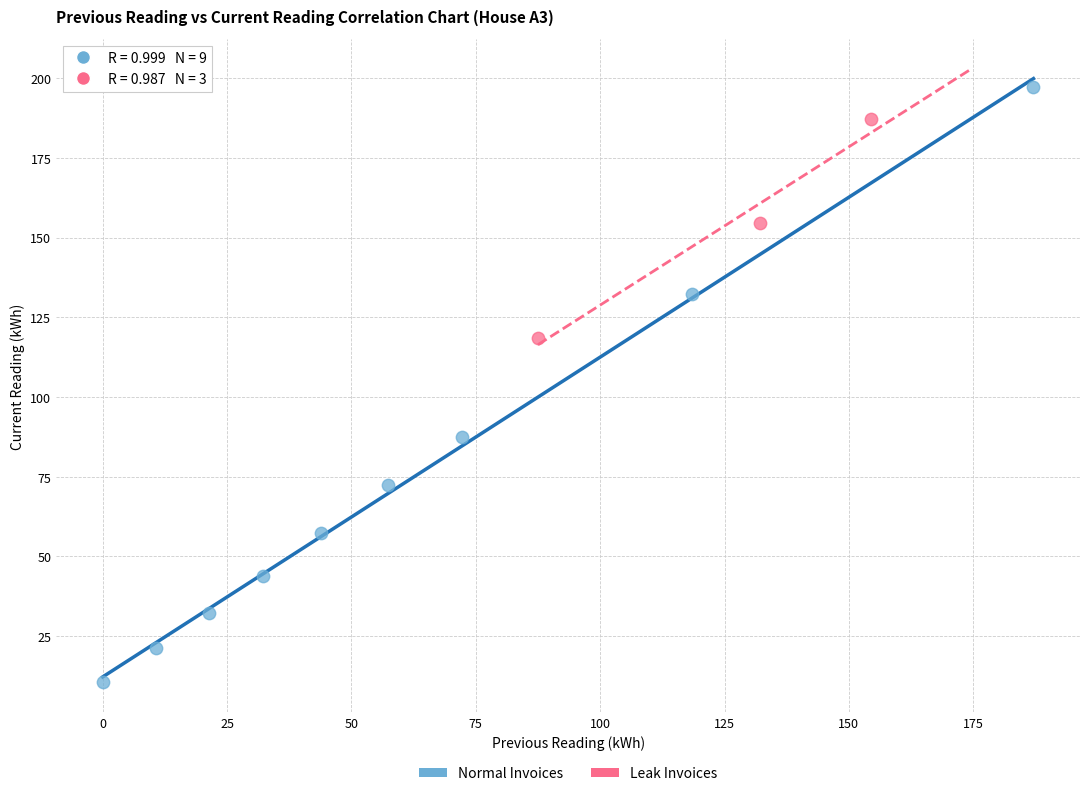

Which series contains the lowest Y value?

Normal Invoices